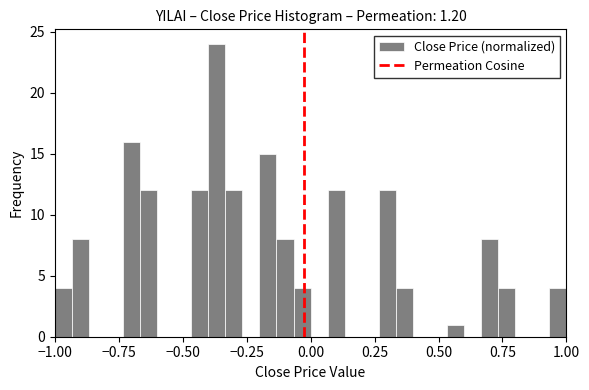

Read against the x-axis, roughly where is the centre of the tallest bar?

-0.35